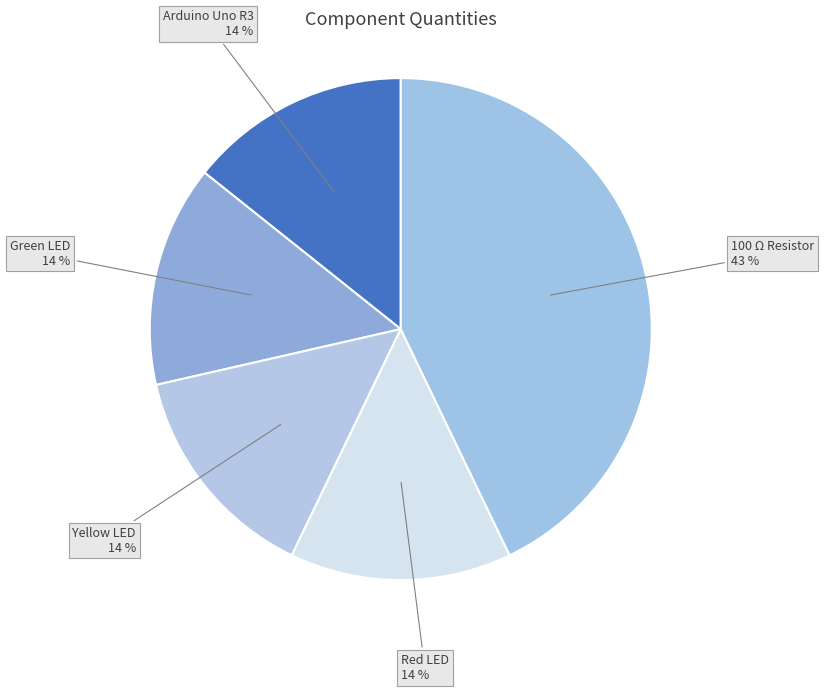

To the nearest percent, what is the difference between the largest and smallest slice percentages?

29%